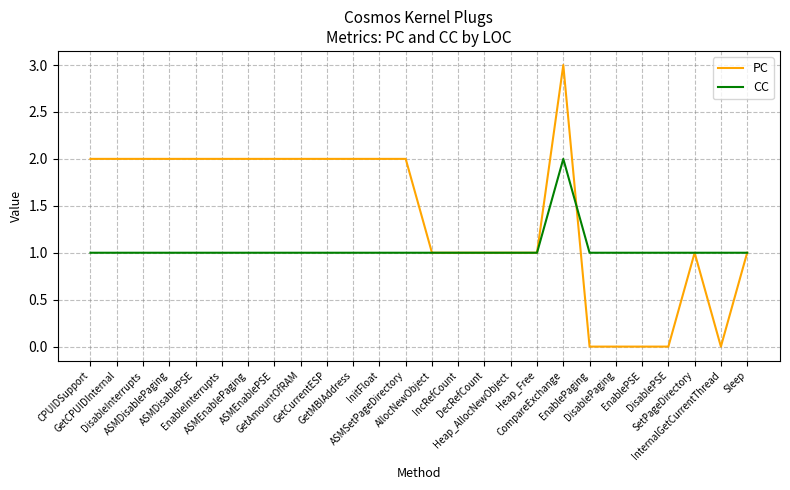

List the series in order of their peak value, highest first.

PC, CC